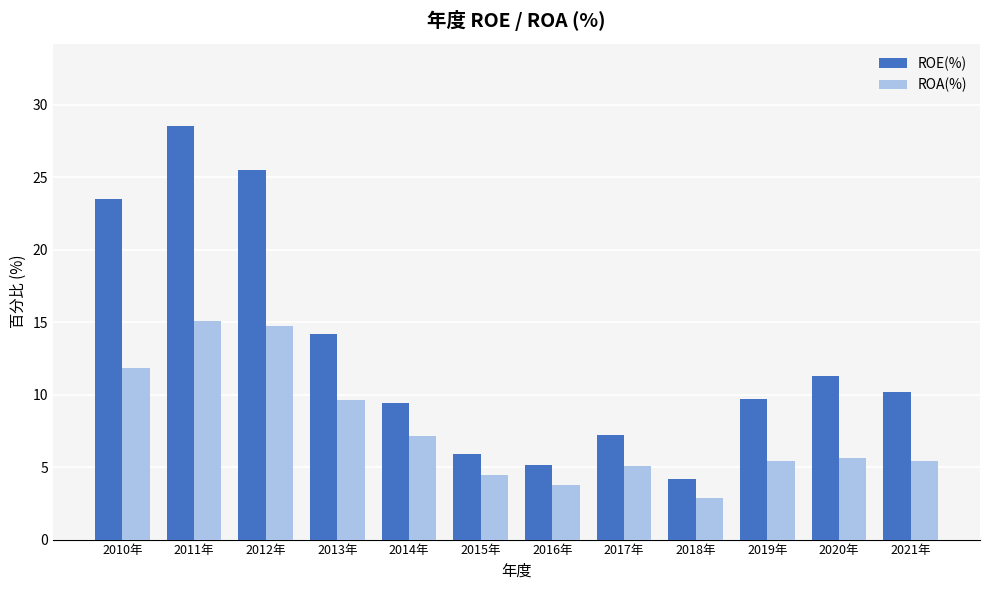

What are all the series names shown in the legend?

ROE(%), ROA(%)